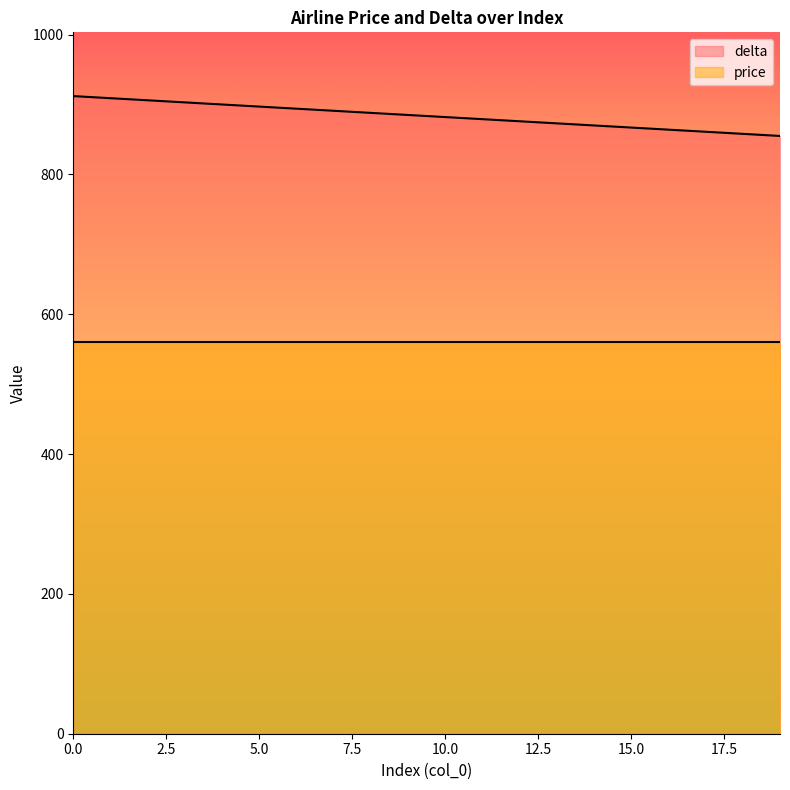

Reading left to right, what are all the values shown in this chart?

912	909	906	903	900	897	894	891	888	885	882	879	876	873	870	867	864	861	858	855